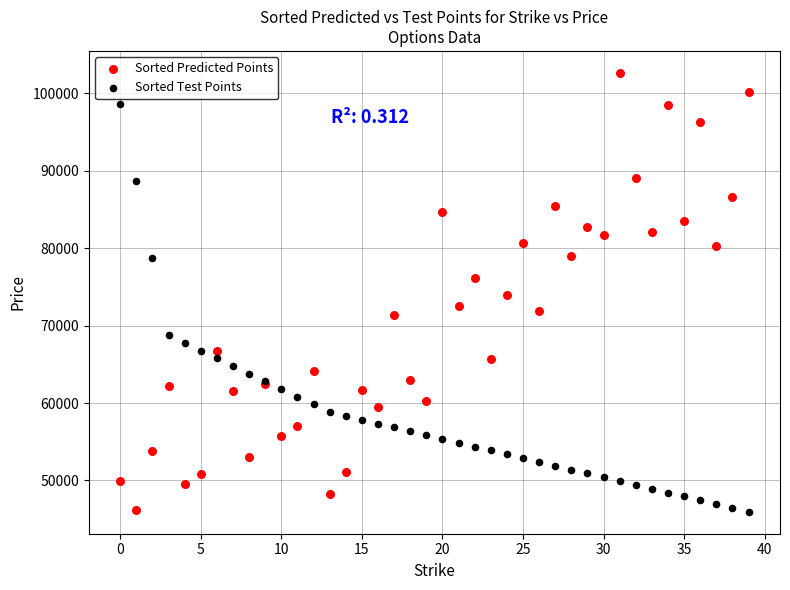

Which series contains the highest Y value?

Sorted Predicted Points